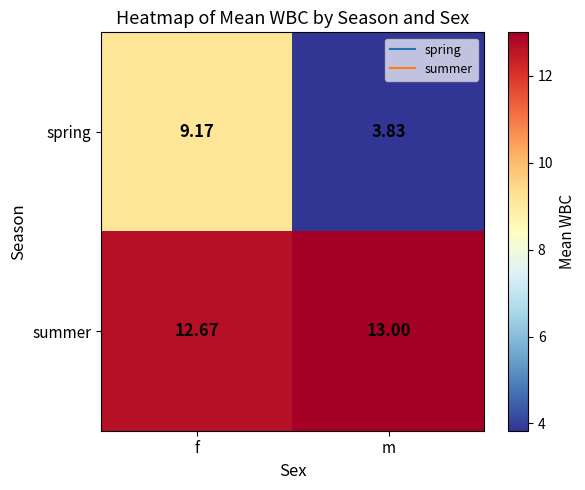

What is the spread (max minus min) of values at m?

9.2